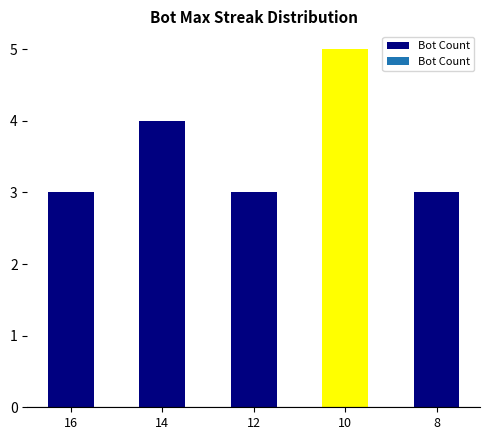

Read the value at 8.

3